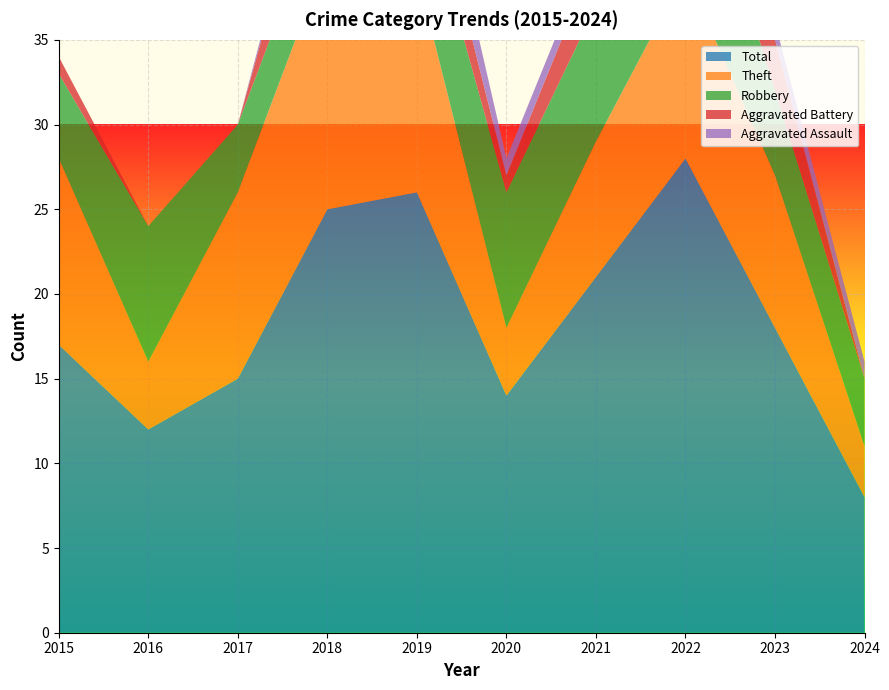

Reading left to right, transcribe all the data shown in this chart.

Robbery: 2015=5	2016=8	2017=4	2018=4	2019=6	2020=8	2021=8	2022=10	2023=5	2024=4
Theft: 2015=11	2016=4	2017=11	2018=15	2019=13	2020=4	2021=8	2022=11	2023=9	2024=3
Total: 2015=17	2016=12	2017=15	2018=25	2019=26	2020=14	2021=21	2022=28	2023=18	2024=8
Aggravated Battery: 2015=1	2016=0	2017=0	2018=5	2019=3	2020=1	2021=3	2022=6	2023=3	2024=0
Aggravated Assault: 2015=0	2016=0	2017=0	2018=1	2019=3	2020=1	2021=1	2022=0	2023=1	2024=1